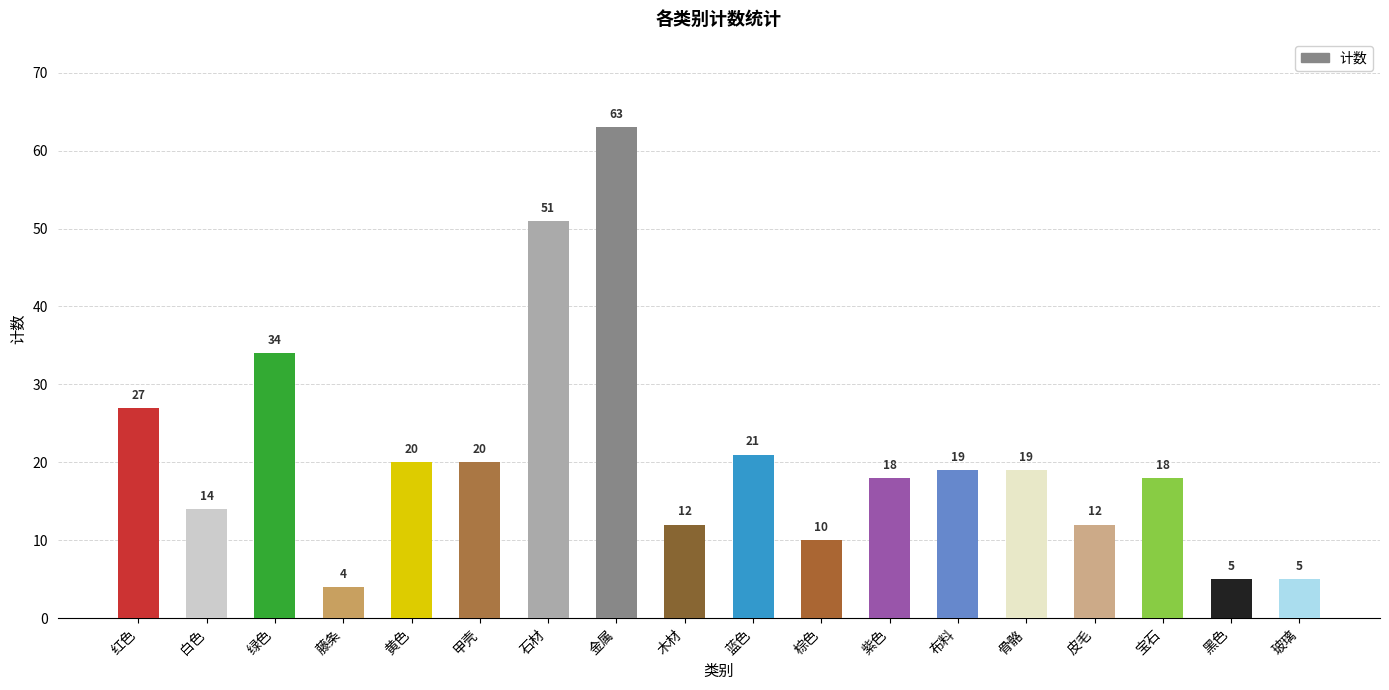

What is the smallest value displayed?

4